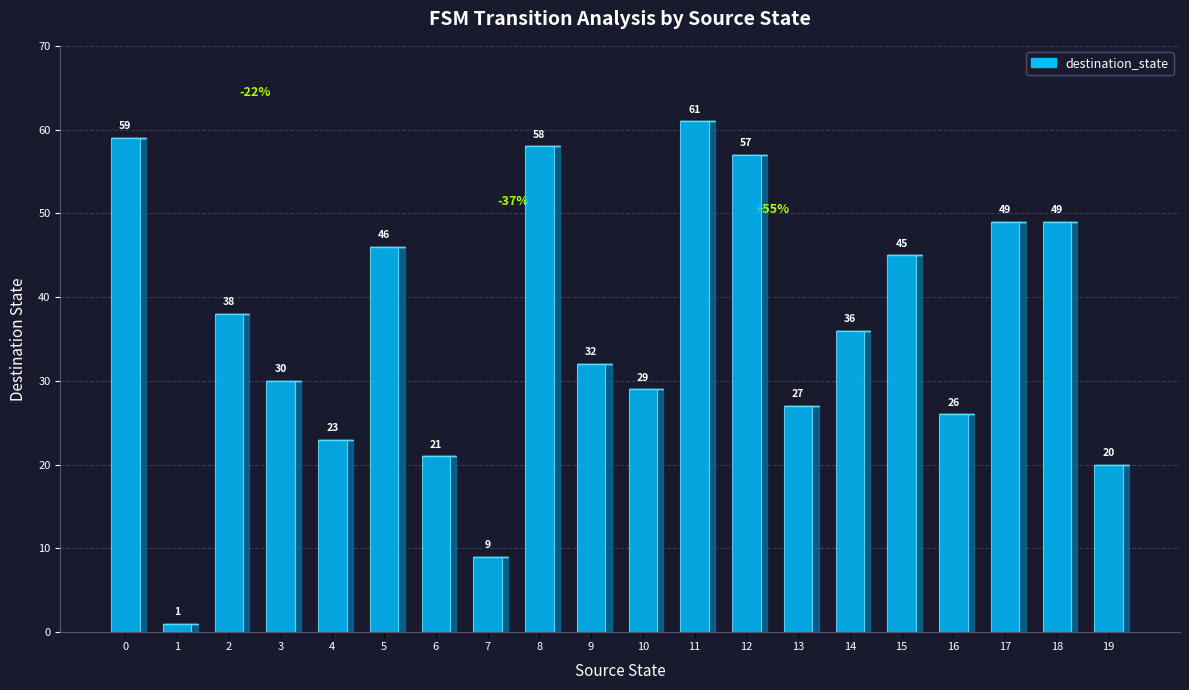

What is the minimum value shown in the chart?

1